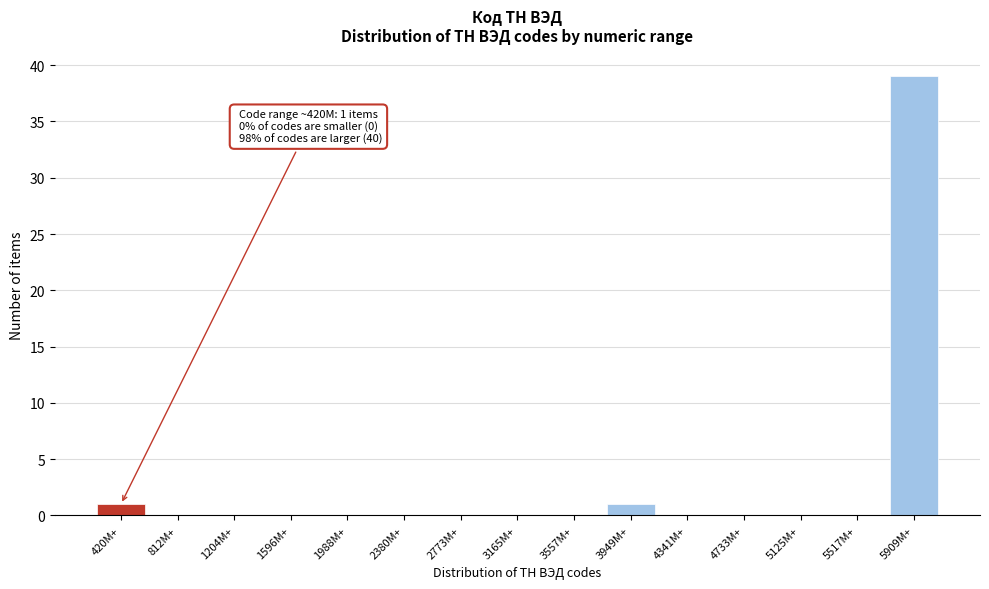

Reading left to right, what are all the values shown in this chart?

420M+=1	812M+=0	1204M+=0	1596M+=0	1988M+=0	2380M+=0	2773M+=0	3165M+=0	3557M+=0	3949M+=1	4341M+=0	4733M+=0	5125M+=0	5517M+=0	5909M+=39